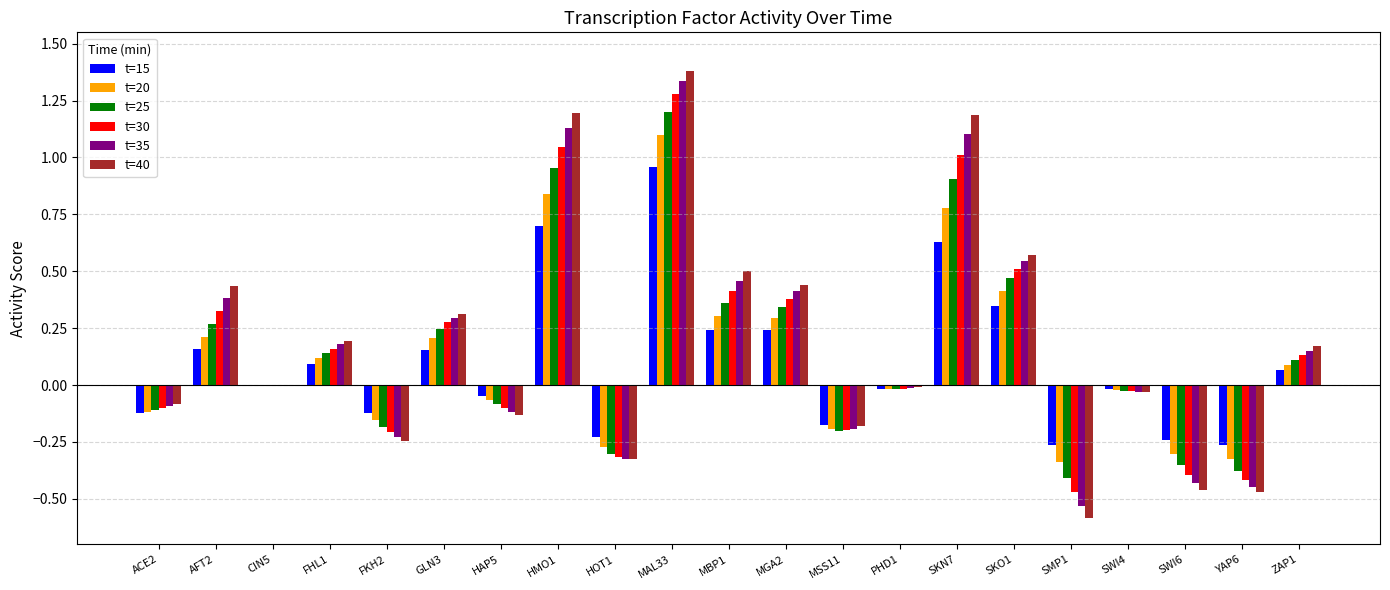

What is the sum of all t=40 values?

3.9